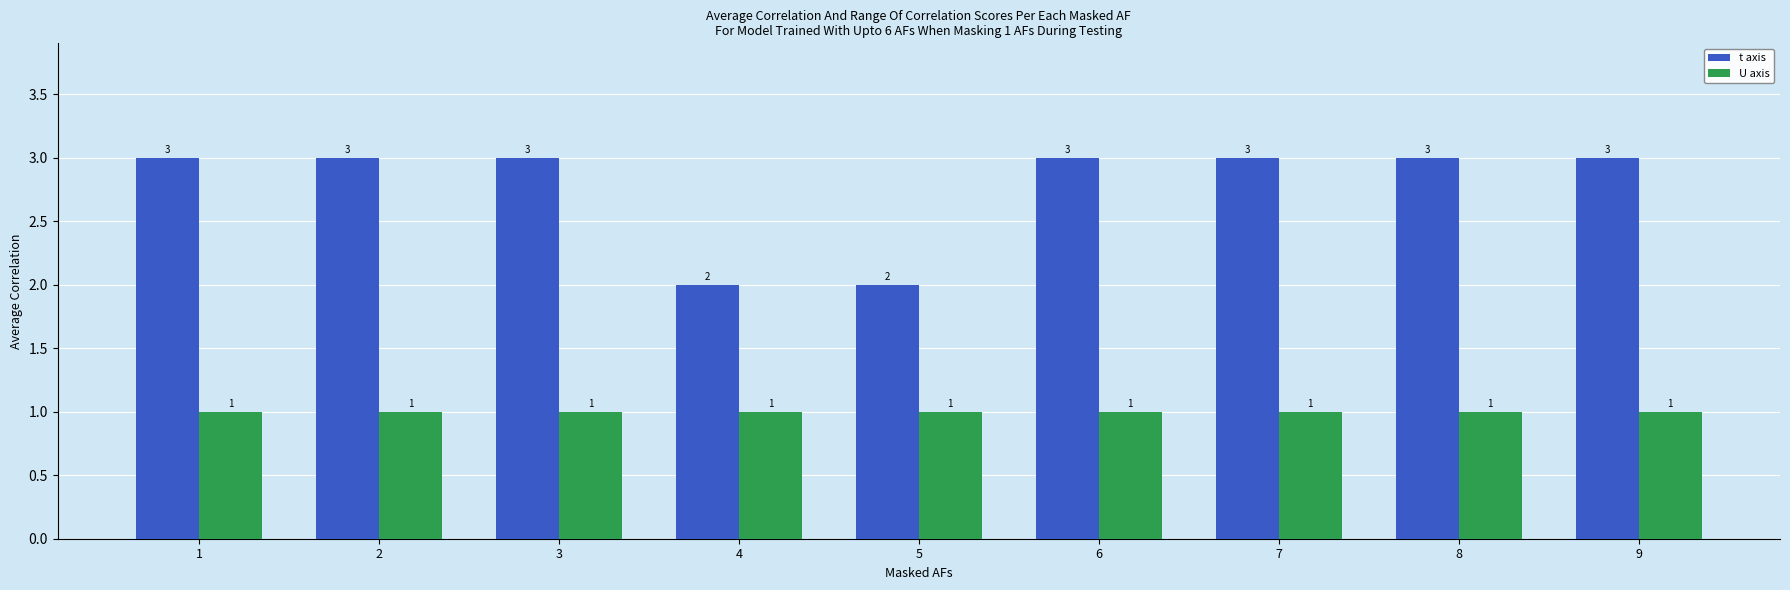

What is the total value across all series at 3?

4